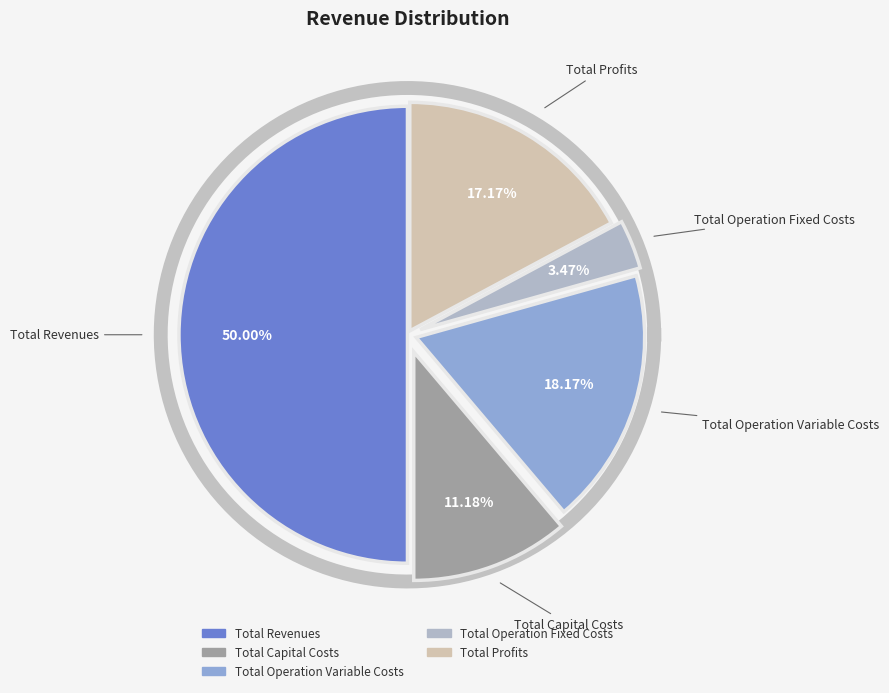

To the nearest percent, what is the difference between the largest and smallest slice percentages?

47%